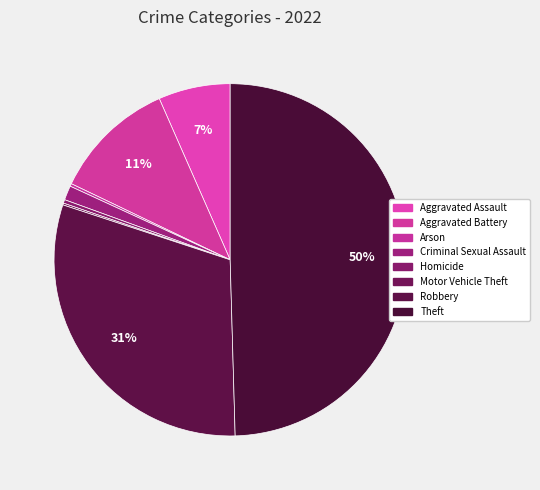

To the nearest percent, what is the difference between the largest and smallest slice percentages?

50%